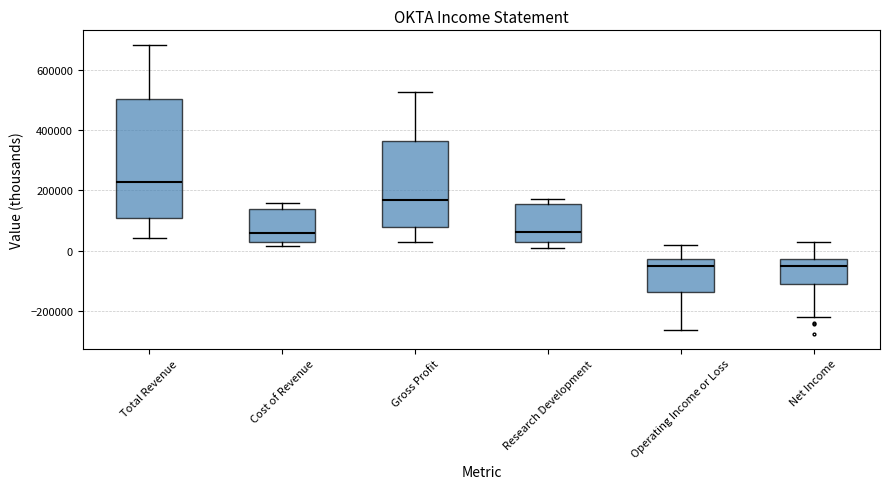

Which box is the tallest, from its lower edge to its upper edge?

Total Revenue